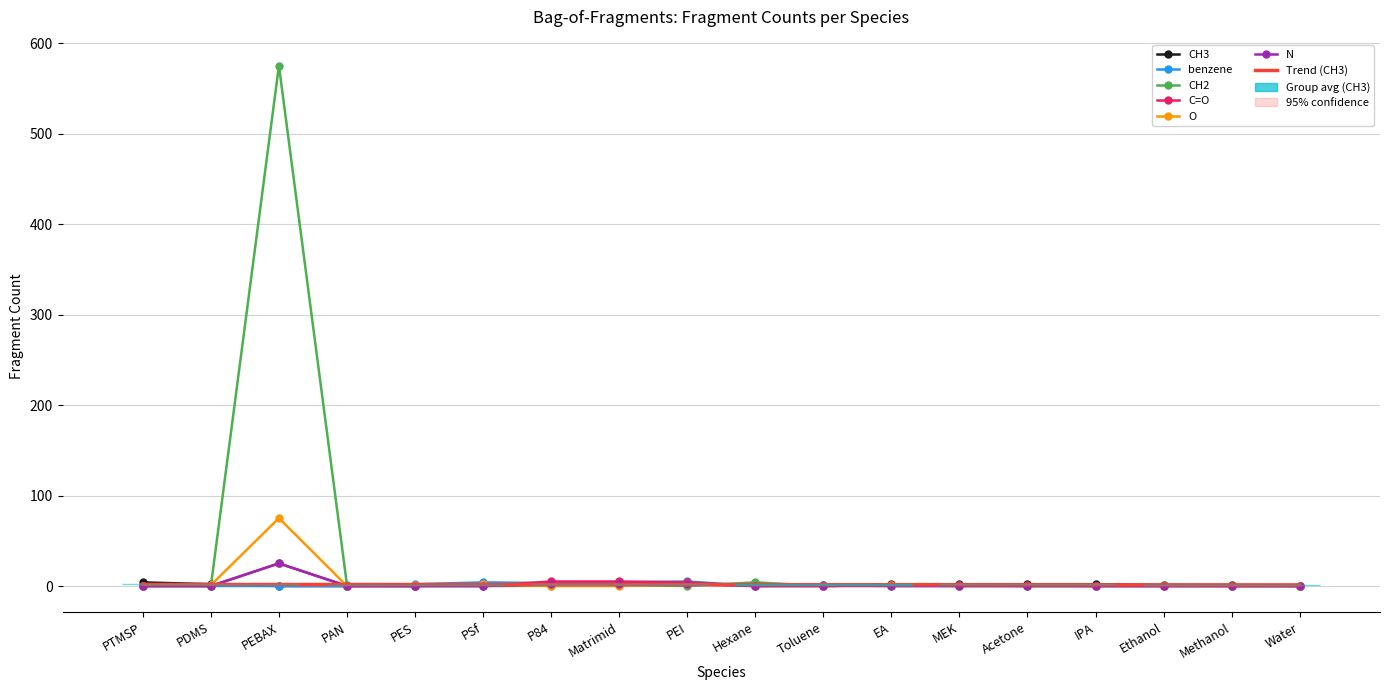

At which category is the sum across all series the highest?

PEBAX